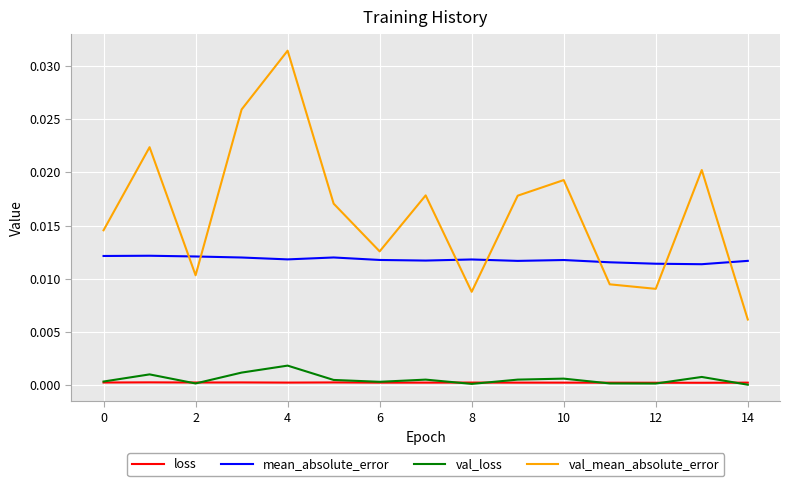

What are all the series names shown in the legend?

loss, mean_absolute_error, val_loss, val_mean_absolute_error